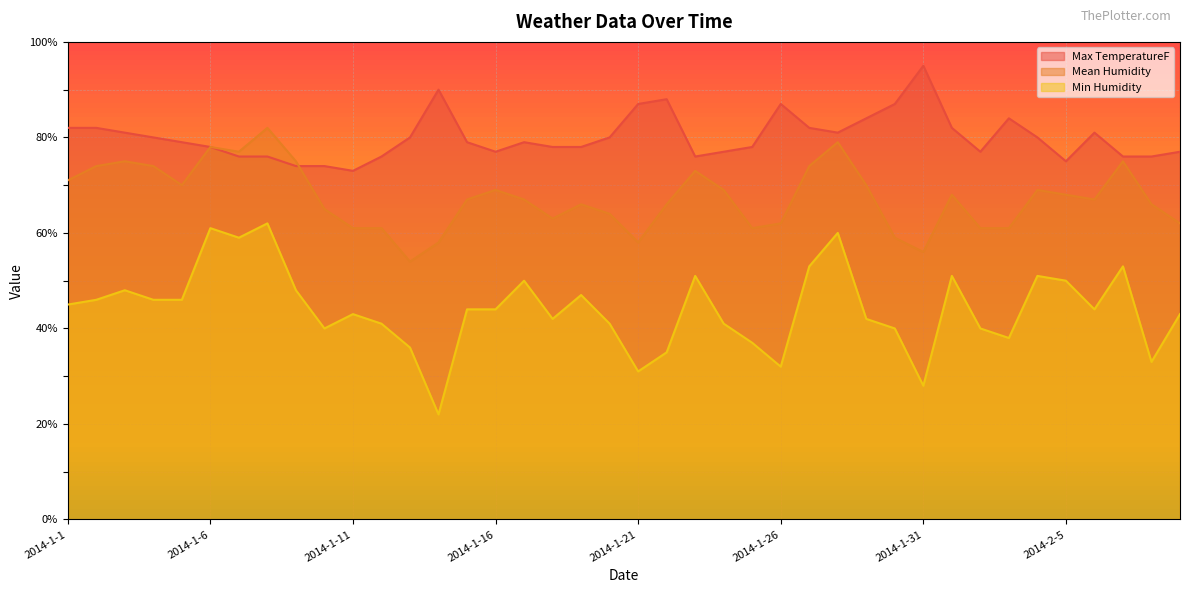

What is the difference between the maximum and second lowest values in the Min Humidity series?

34